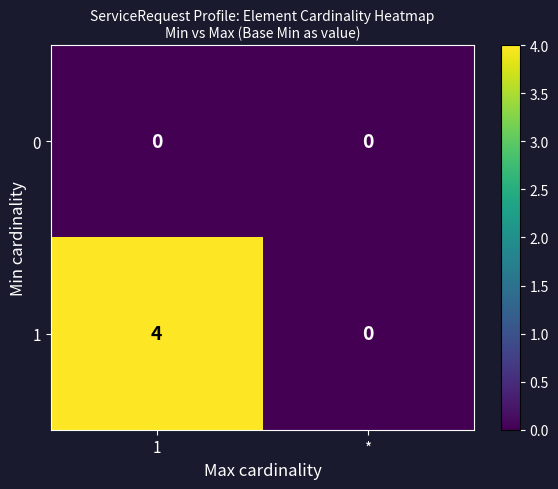

At which category is the sum across all series the highest?

1